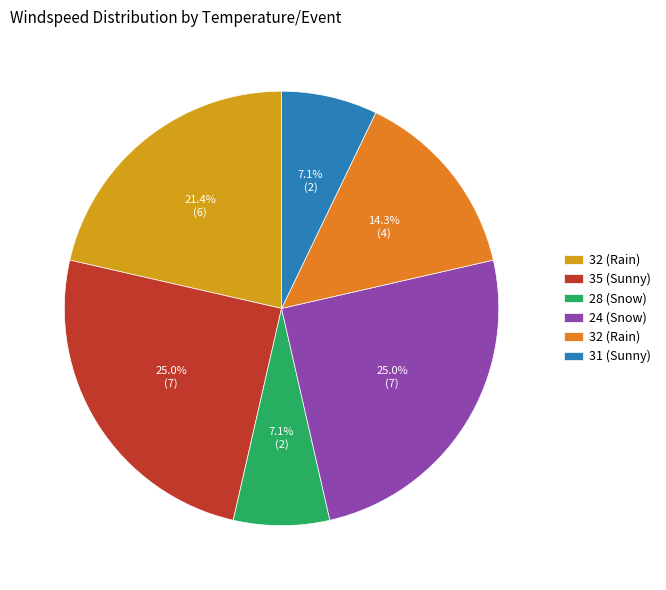

To the nearest percent, what is the average slice percentage?

17%